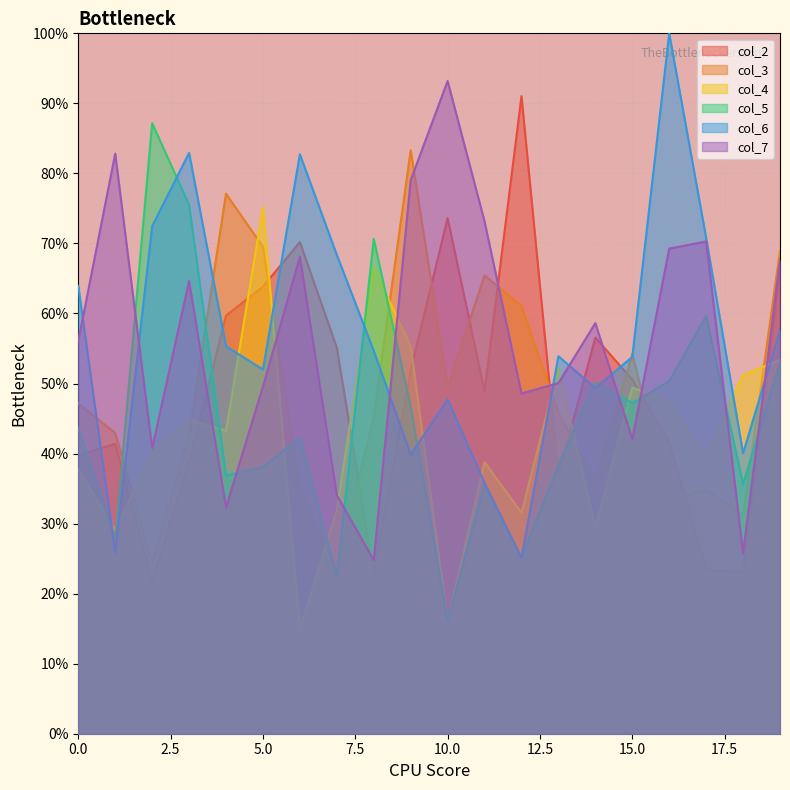

Is it true that col_3 equals 19.4 at 12?

False